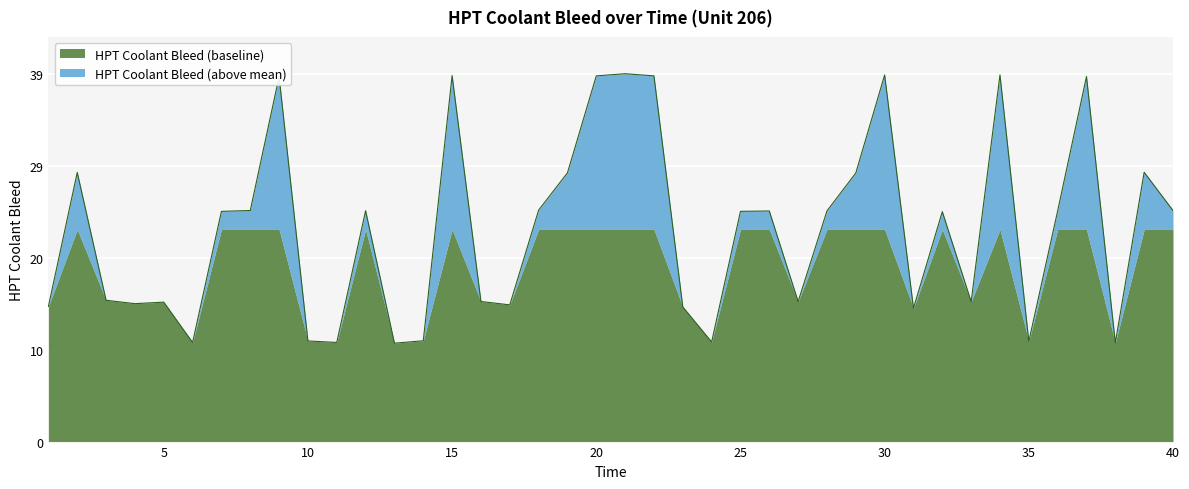

List the labels in order of value, smallest first.

13, 38, 6, 11, 24, 35, 10, 14, 31, 23, 1, 17, 4, 5, 33, 27, 16, 3, 32, 7, 25, 26, 28, 36, 12, 8, 40, 18, 29, 19, 2, 39, 9, 37, 20, 22, 15, 30, 34, 21